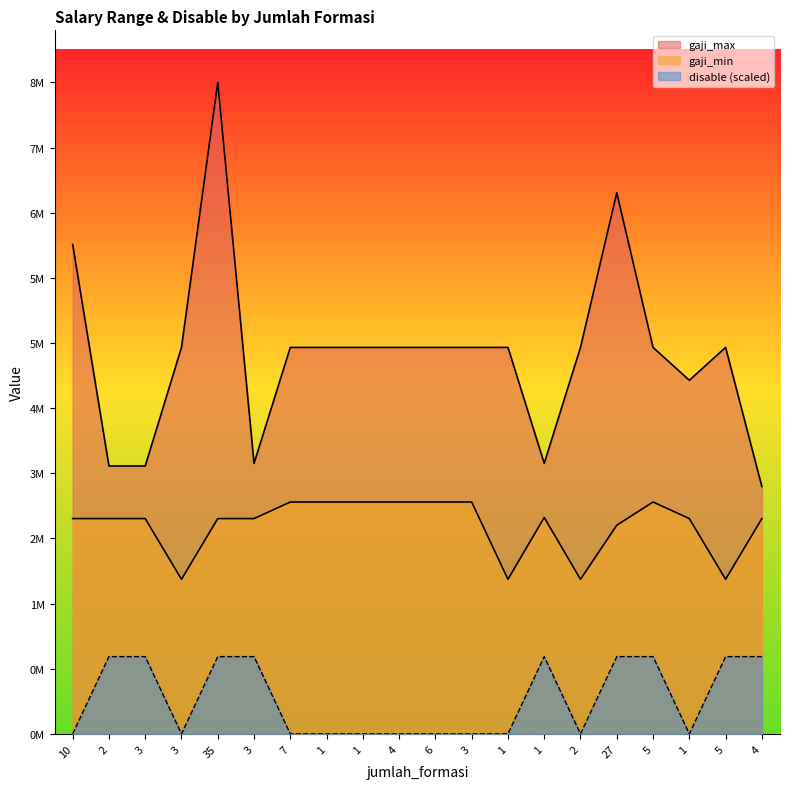

Rank the series by their average value, from lowest to highest.

disable, gaji_min, gaji_max